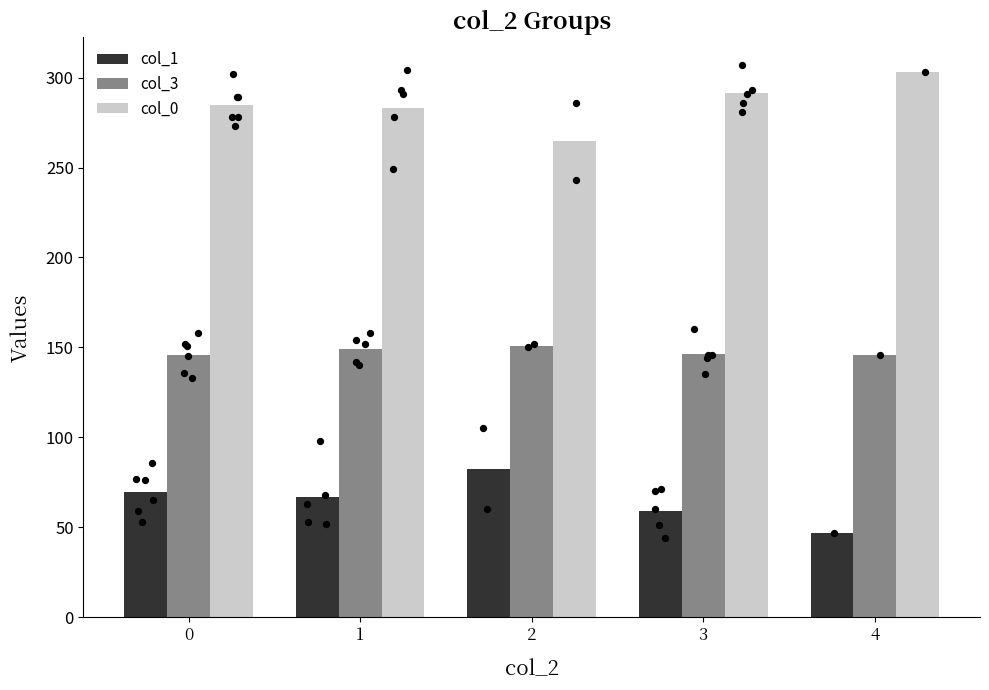

What is the total value across all series at 1?

499.0